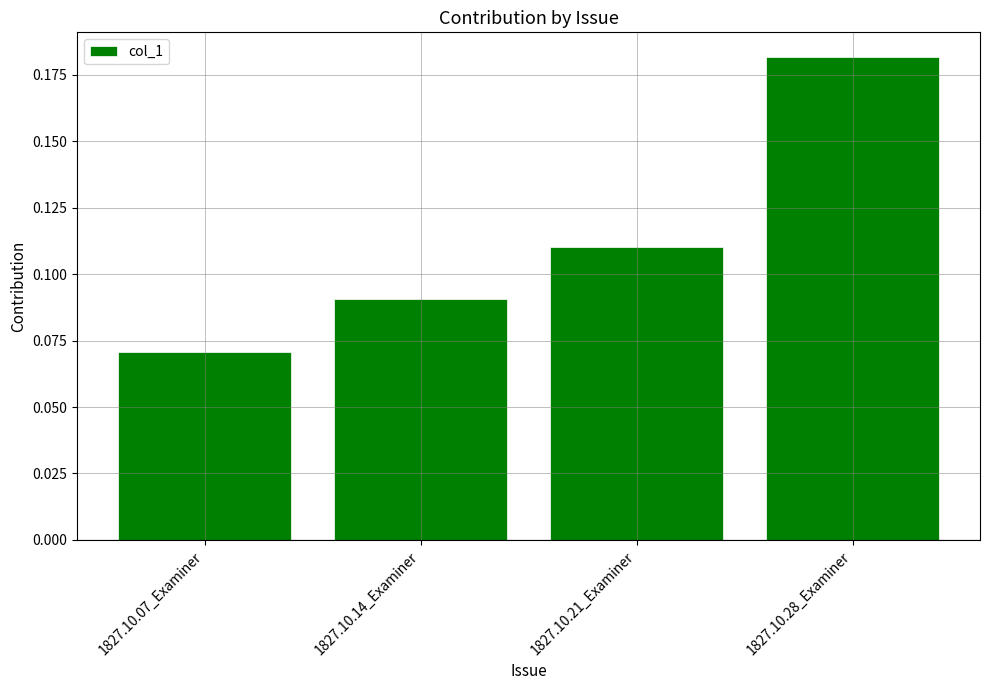

True or false: the data shows 0.0 at 1827.10.14_Examiner.

False